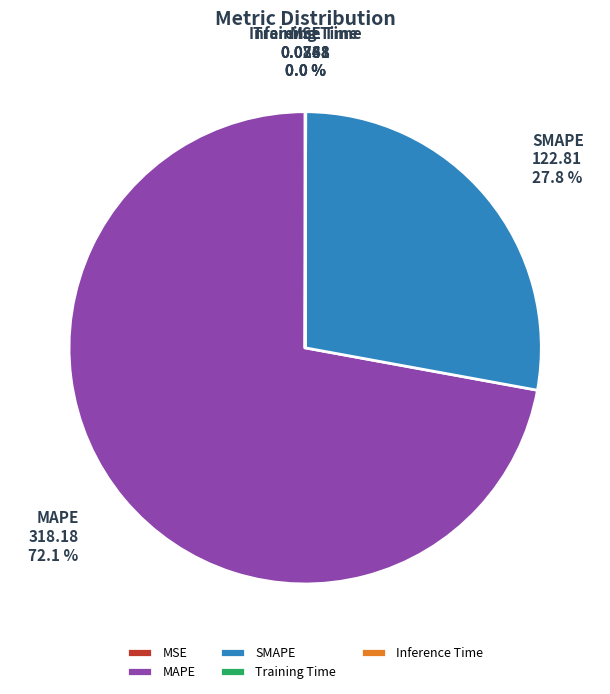

To the nearest percent, what portion does MAPE represent?

72%